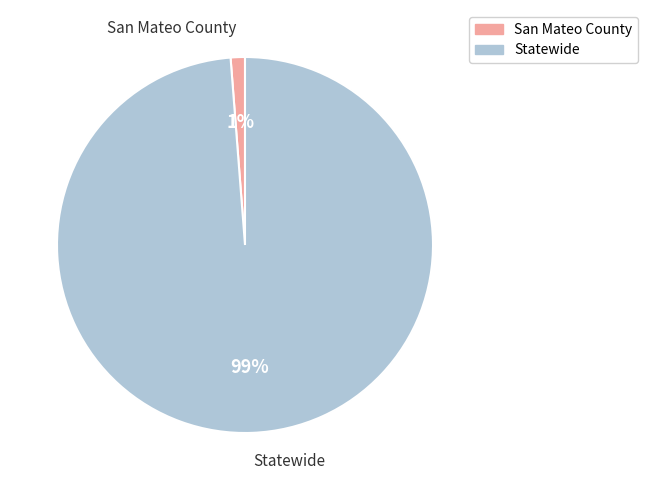

Which has a higher value, San Mateo County or Statewide?

Statewide